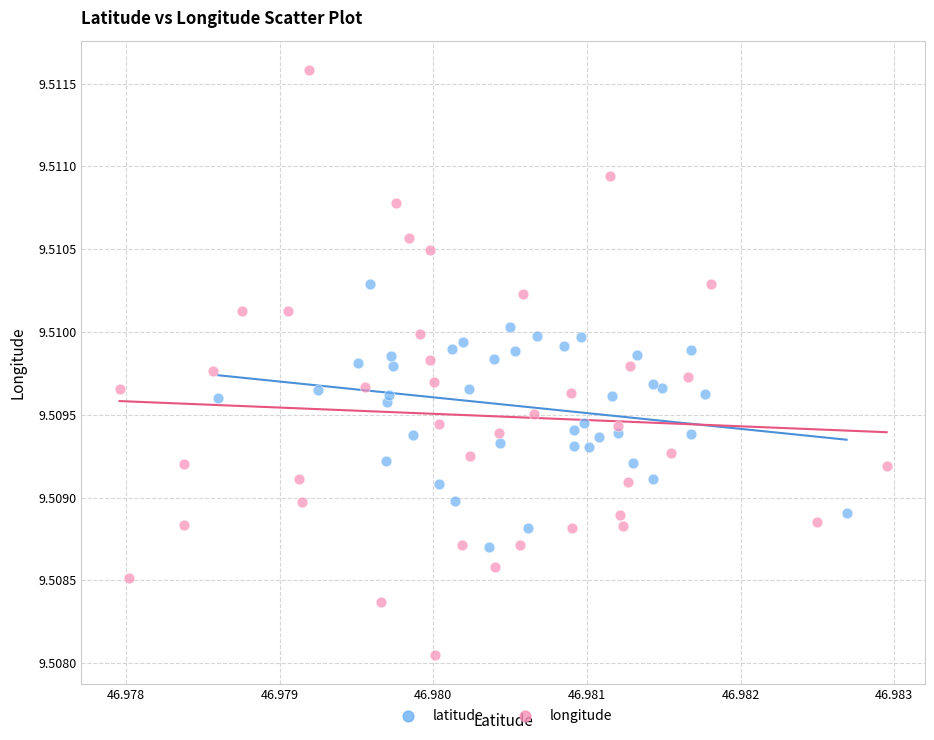

Which series contains the highest Y value?

longitude